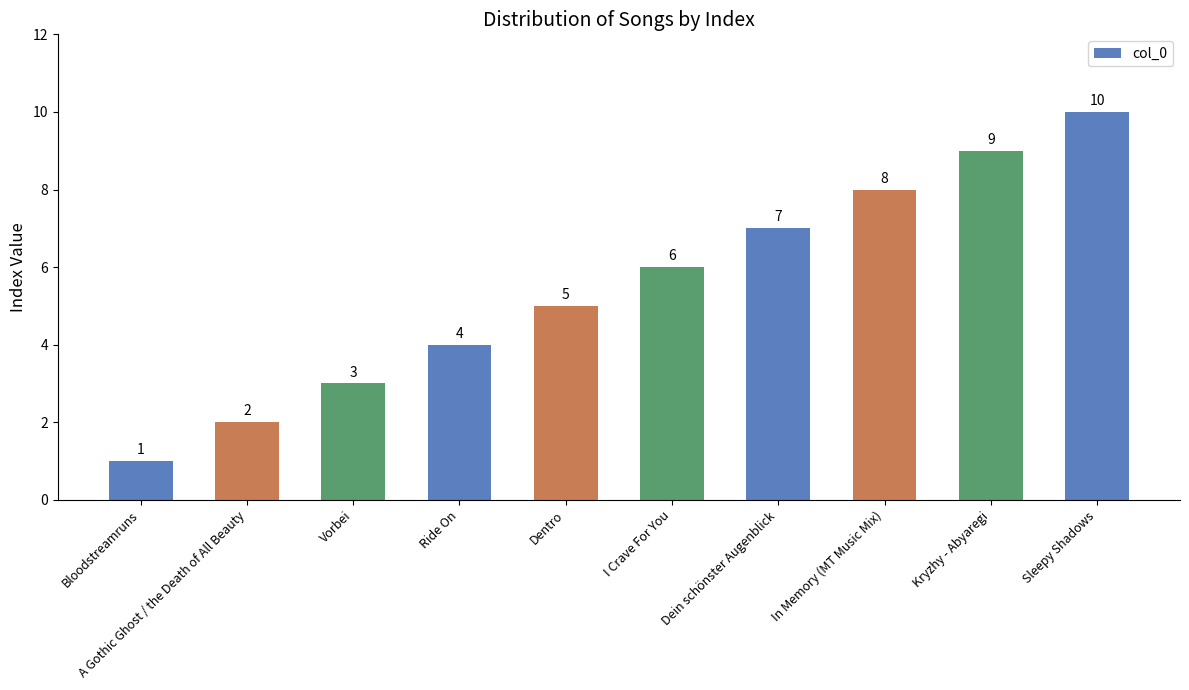

What is the minimum value shown in the chart?

1